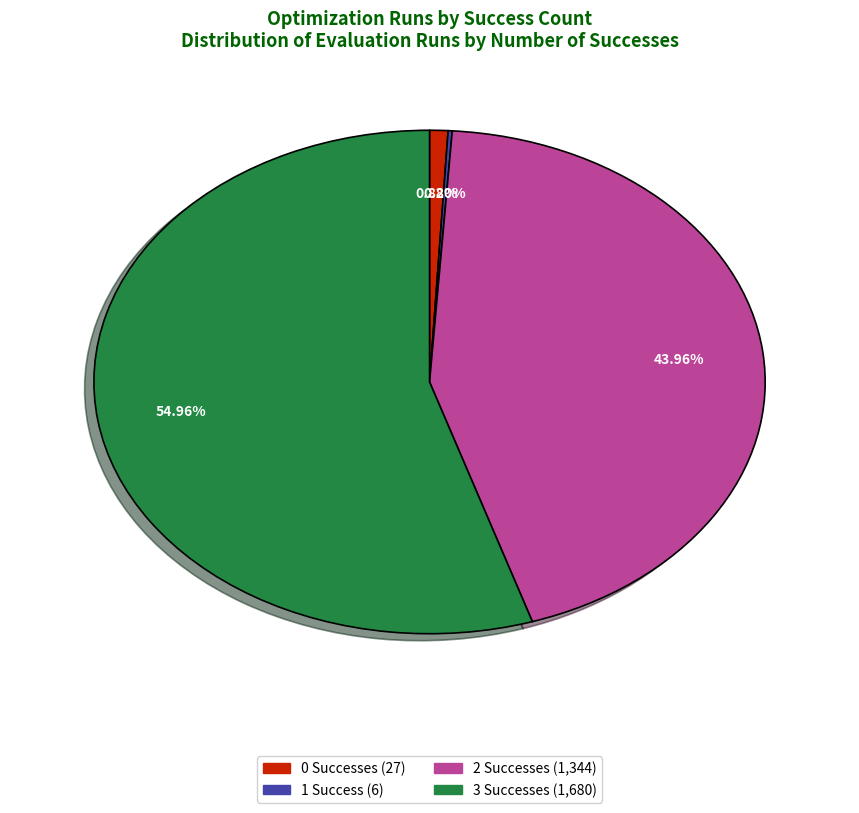

Which has a higher value, 0 Successes (27) or 2 Successes (1,344)?

2 Successes (1,344)